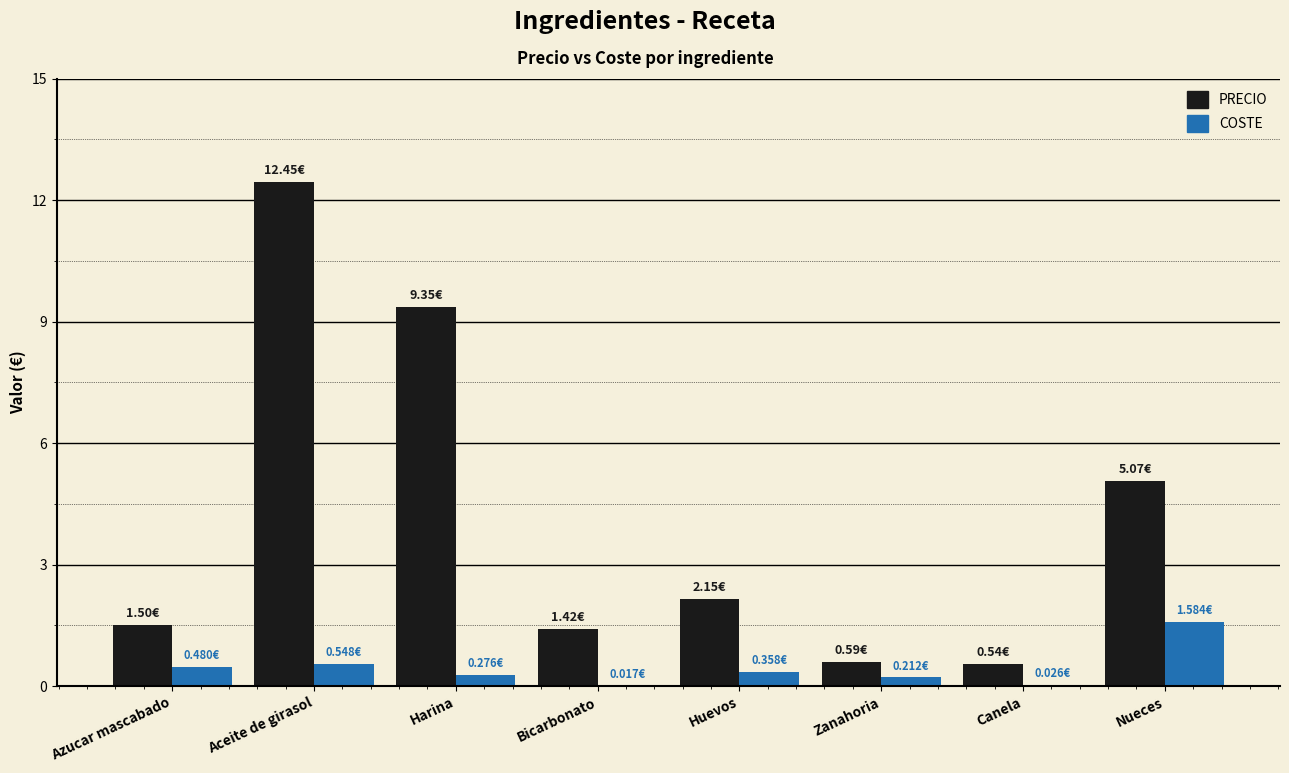

What is the sum of all COSTE values?

3.5